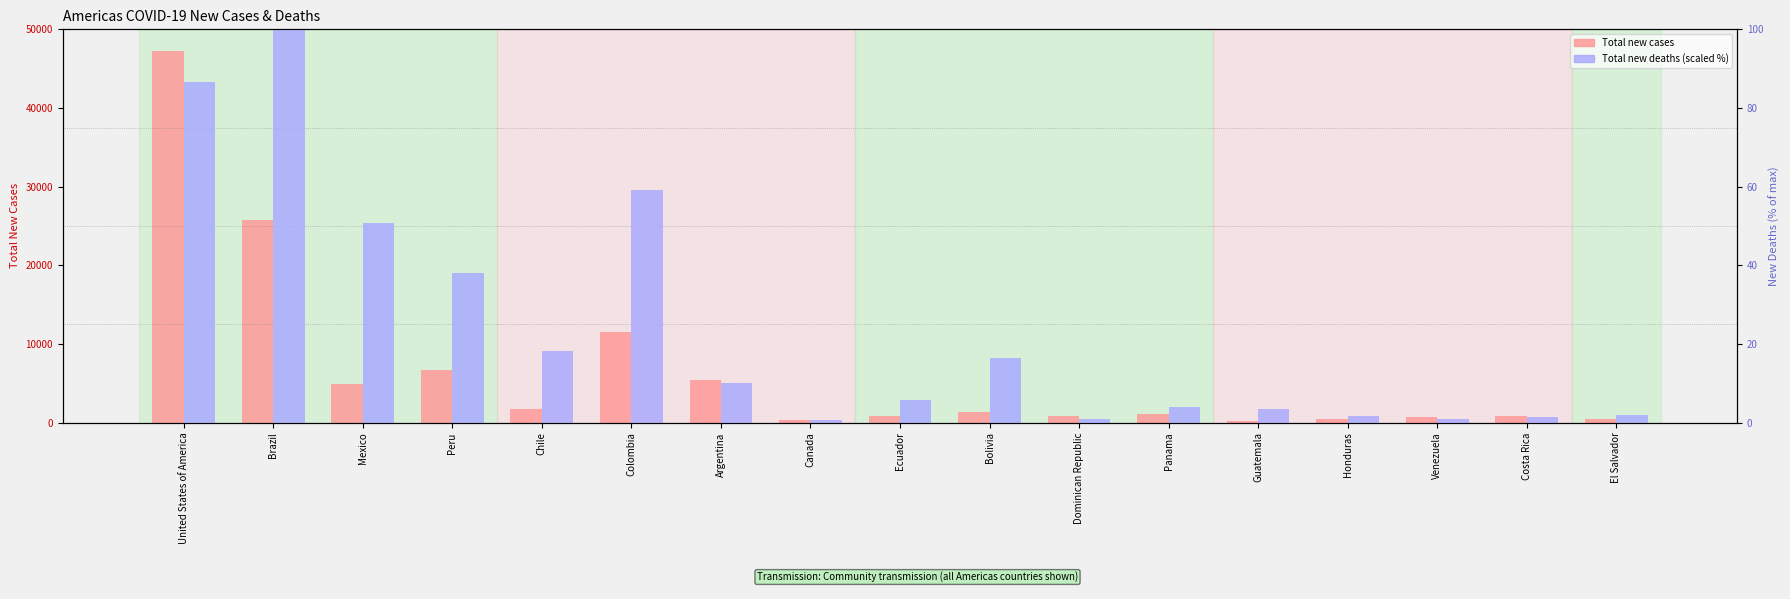

What is the value of the Total new cases bar at the 8th from the left?

285.0